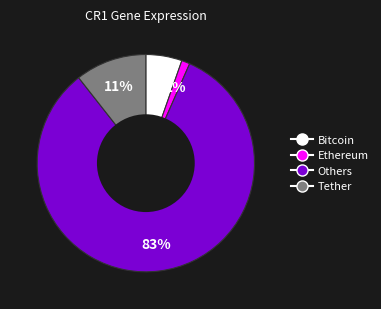

Is there any slice that represents more than half of the pie?

Yes